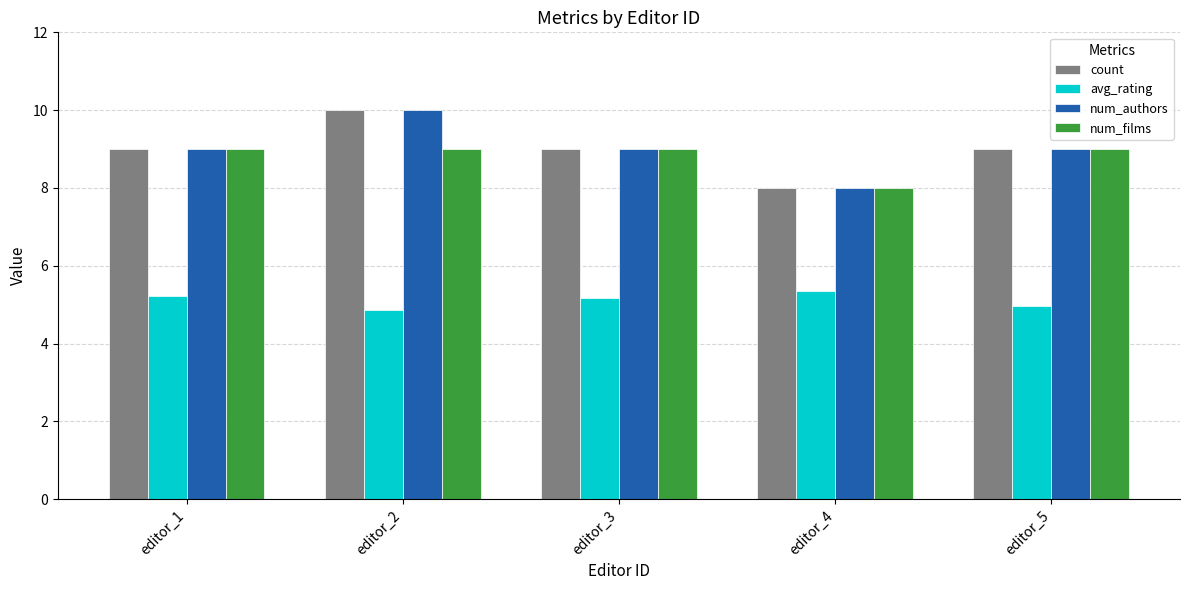

What is the sum of all avg_rating values?

25.6